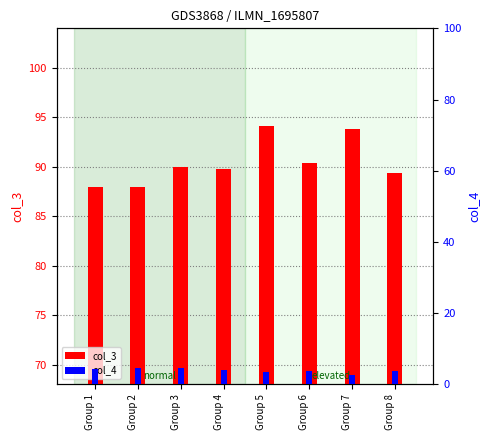

Reading left to right, extract all data points from this chart.

col_3: 88.0	88.0	90.0	89.7	94.2	90.3	93.8	89.4
col_4: 4.4	4.6	4.7	4.1	3.5	3.7	2.7	3.7